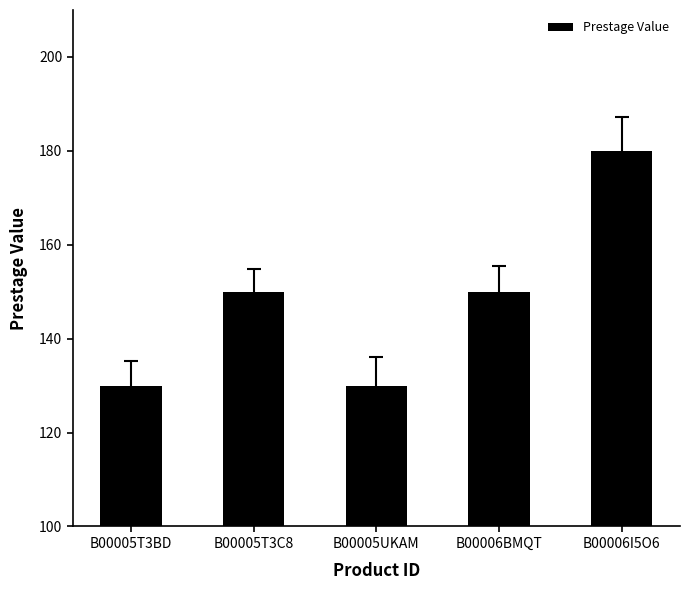

What is the label of the 4th bar from the left?

B00006BMQT